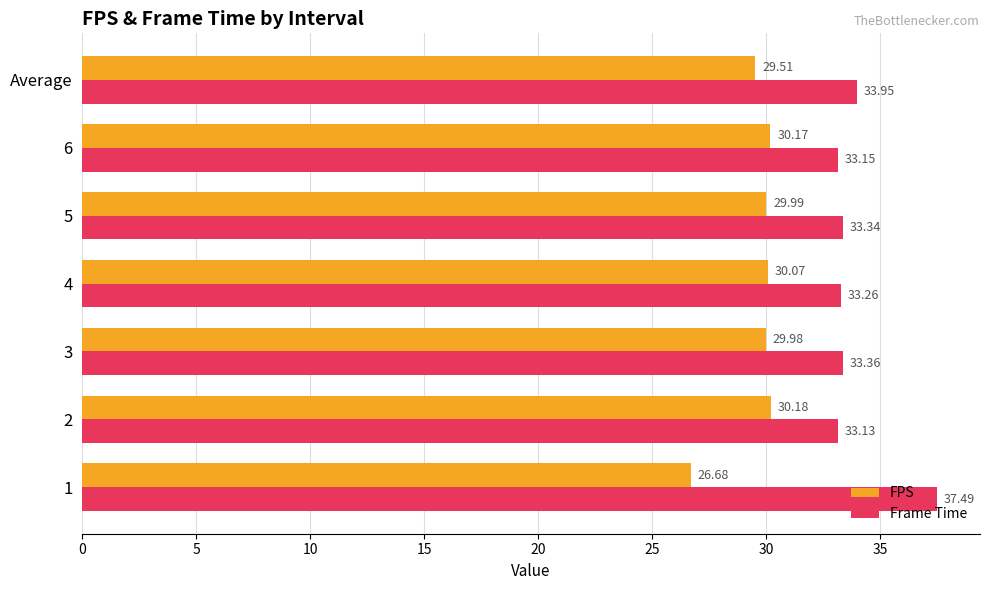

What is the smallest value displayed?

26.7